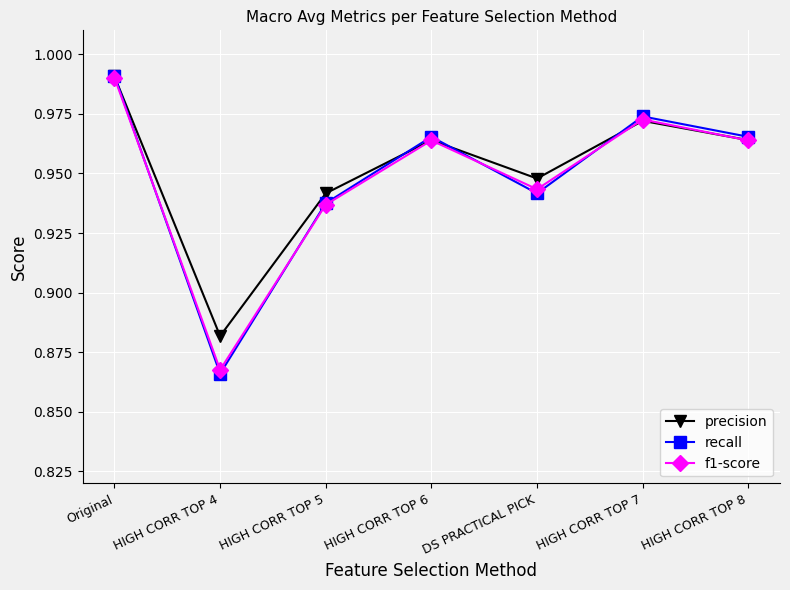

Is it true that precision equals 1.5 at Original?

False